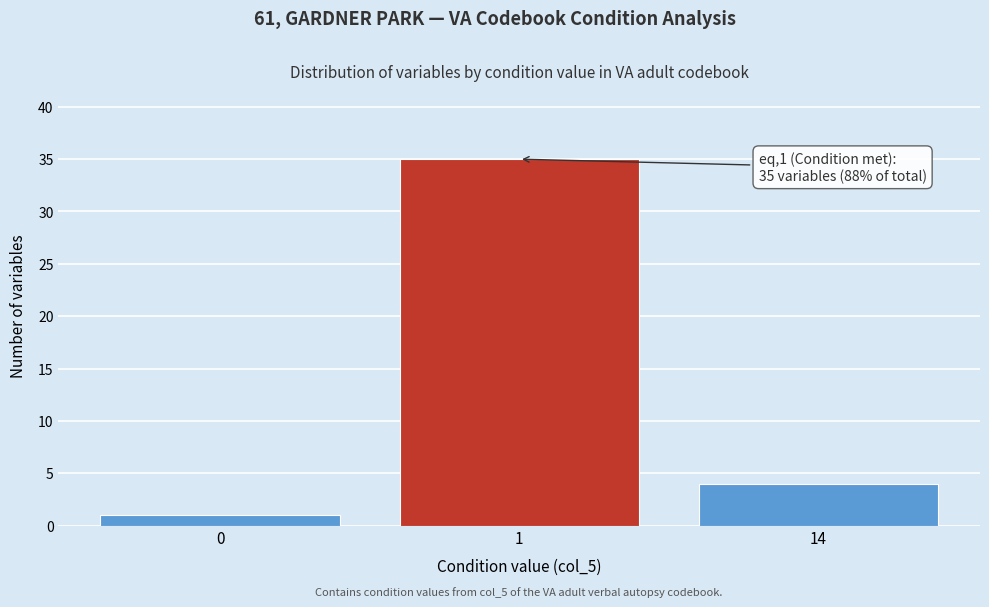

Reading left to right, list all the values displayed in this chart.

0=1	1=35	14=4